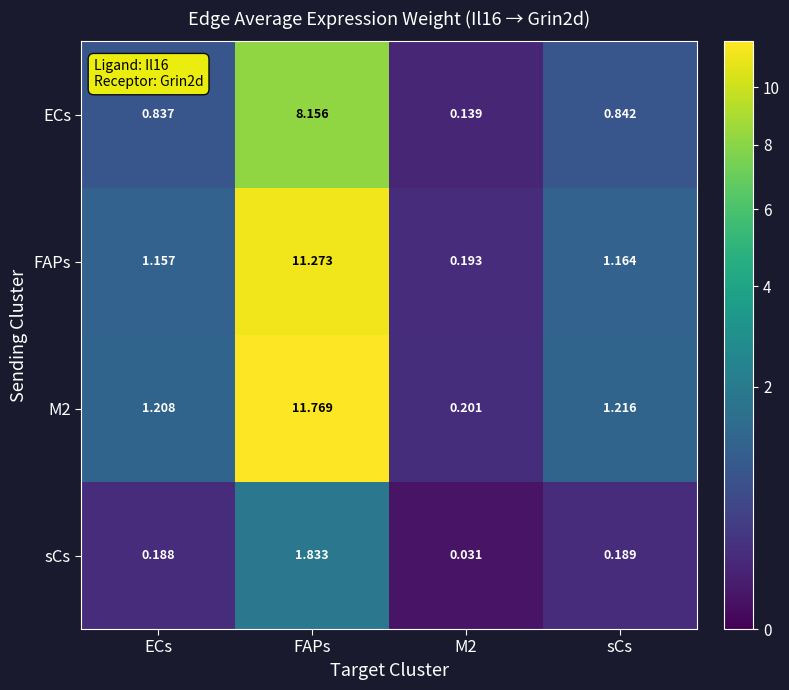

Where is M2 nearest to the value 5?

sCs